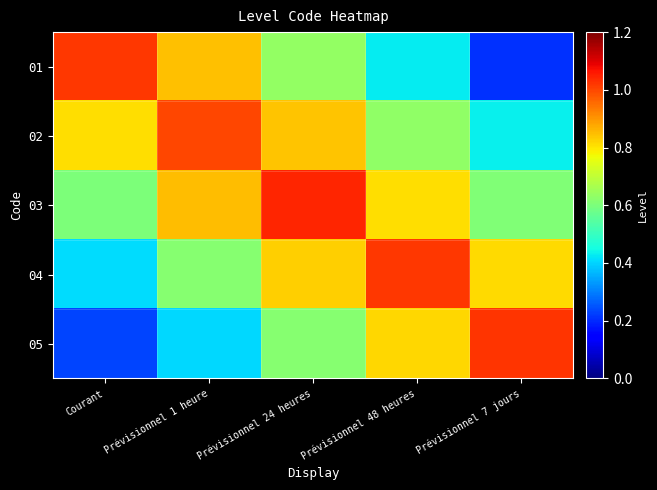

Which category has the lowest value across all series?

Prévisionnel 7 jours